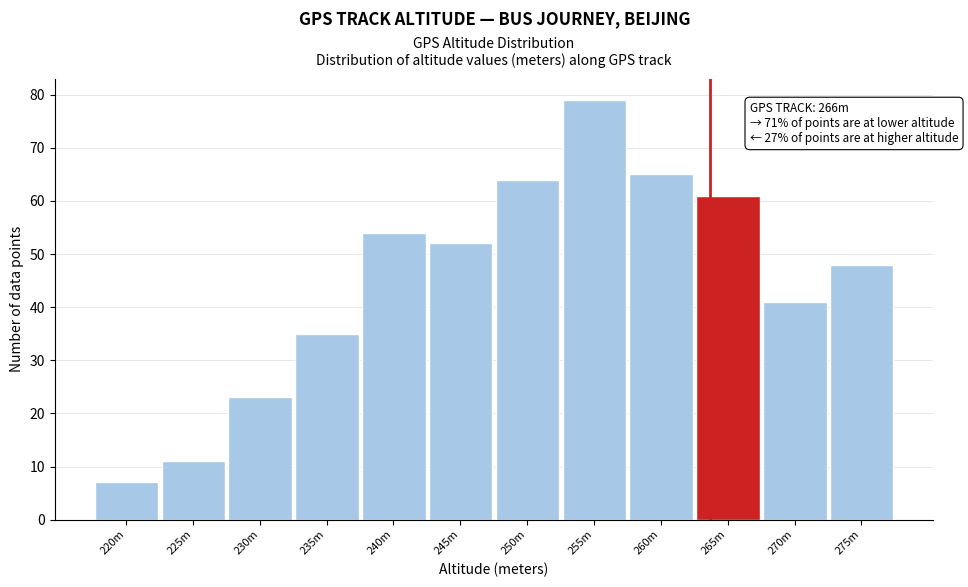

Reading left to right, list all the values displayed in this chart.

7	11	23	35	54	52	64	79	65	61	41	48